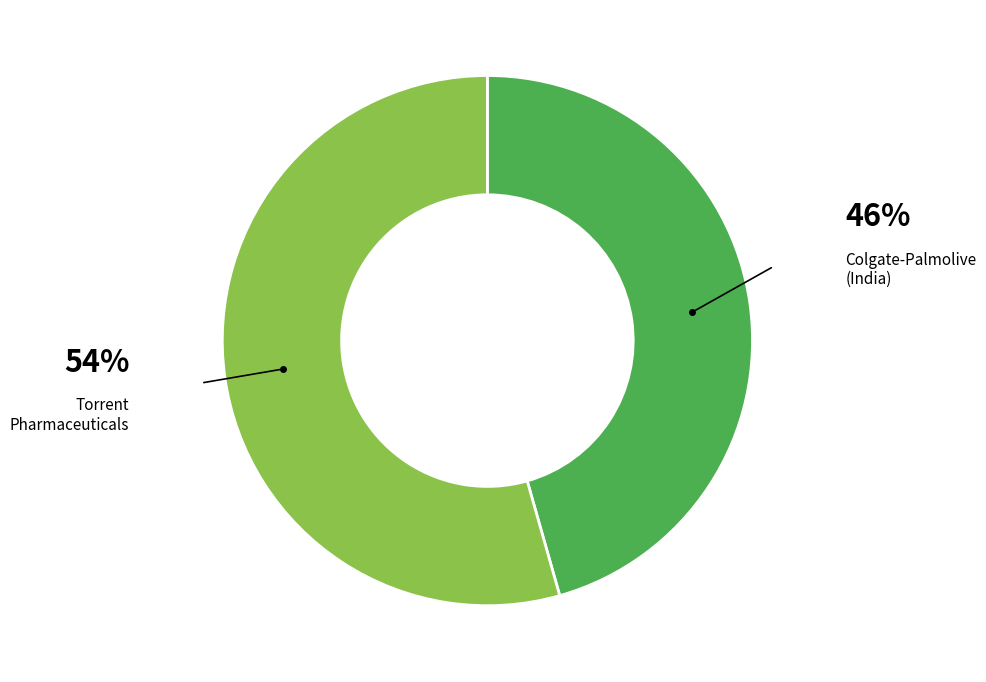

Is there a majority slice in this chart?

Yes